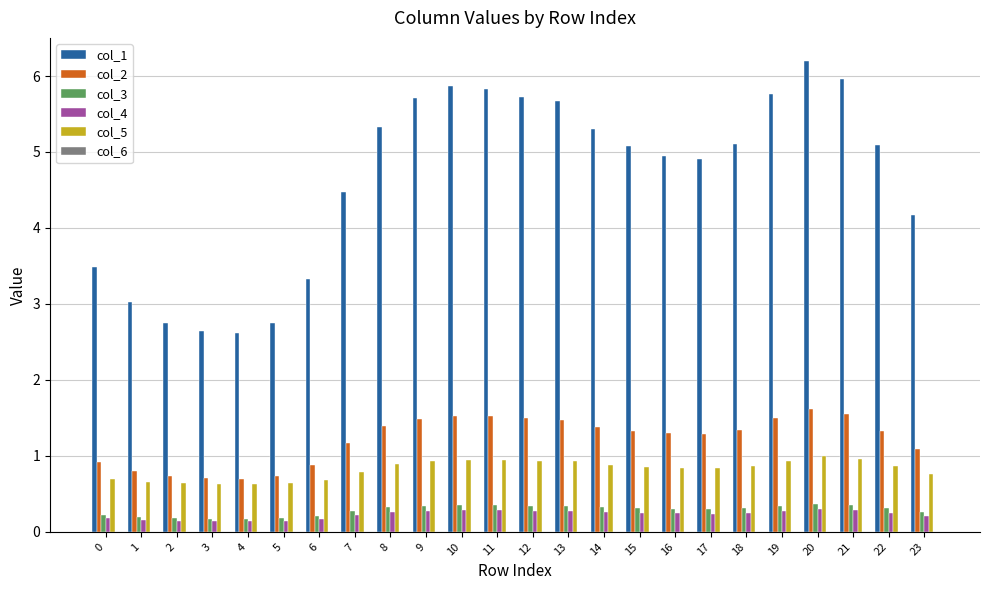

At which category does the chart reach its peak across all series?

20